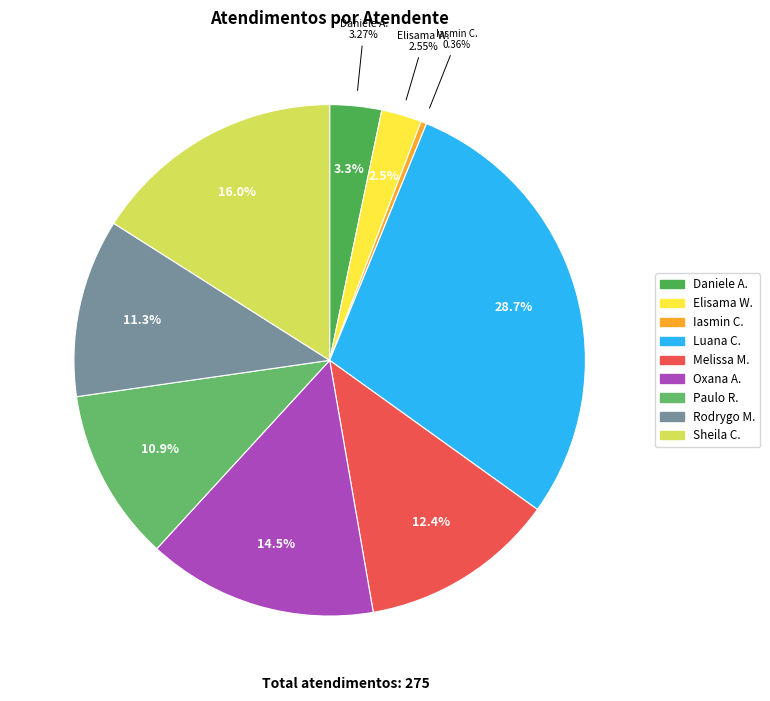

Is the sum of Daniele Aparecida dos Santos and Melissa Maria Caleffi Zechini greater than half?

No